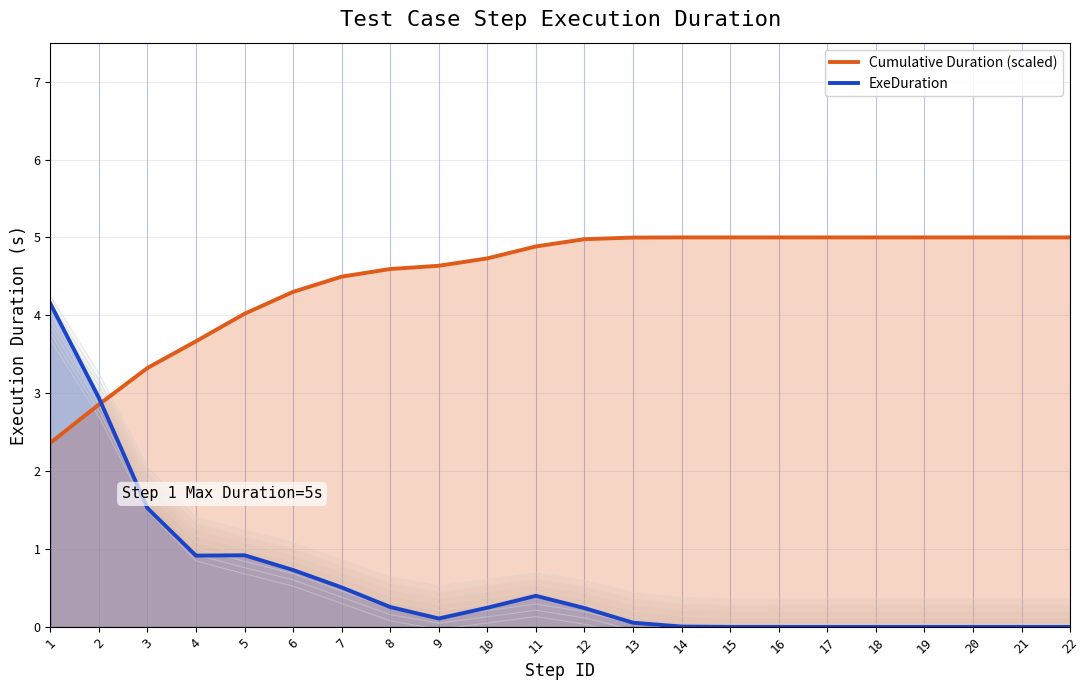

How many values in the Cumulative Duration (scaled) series are below 4?

4